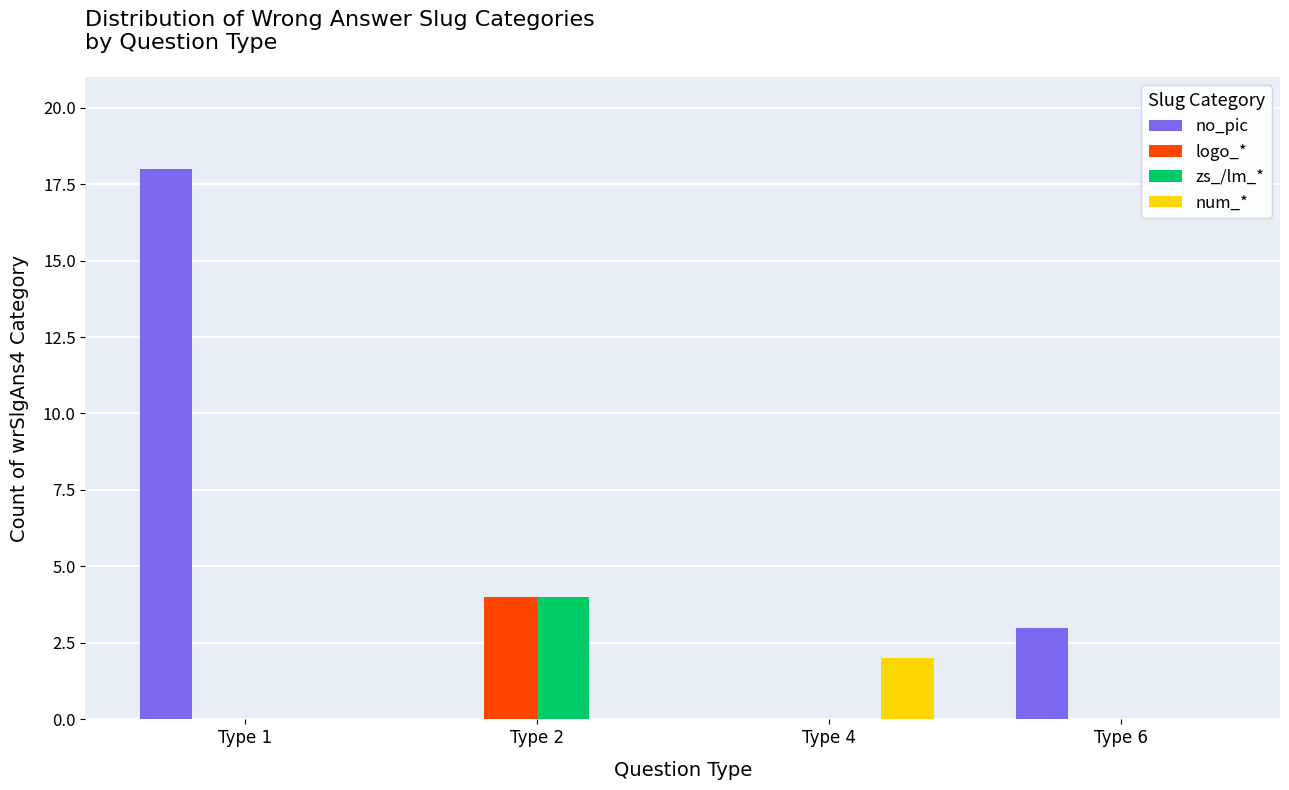

How many distinct data groups are displayed?

4